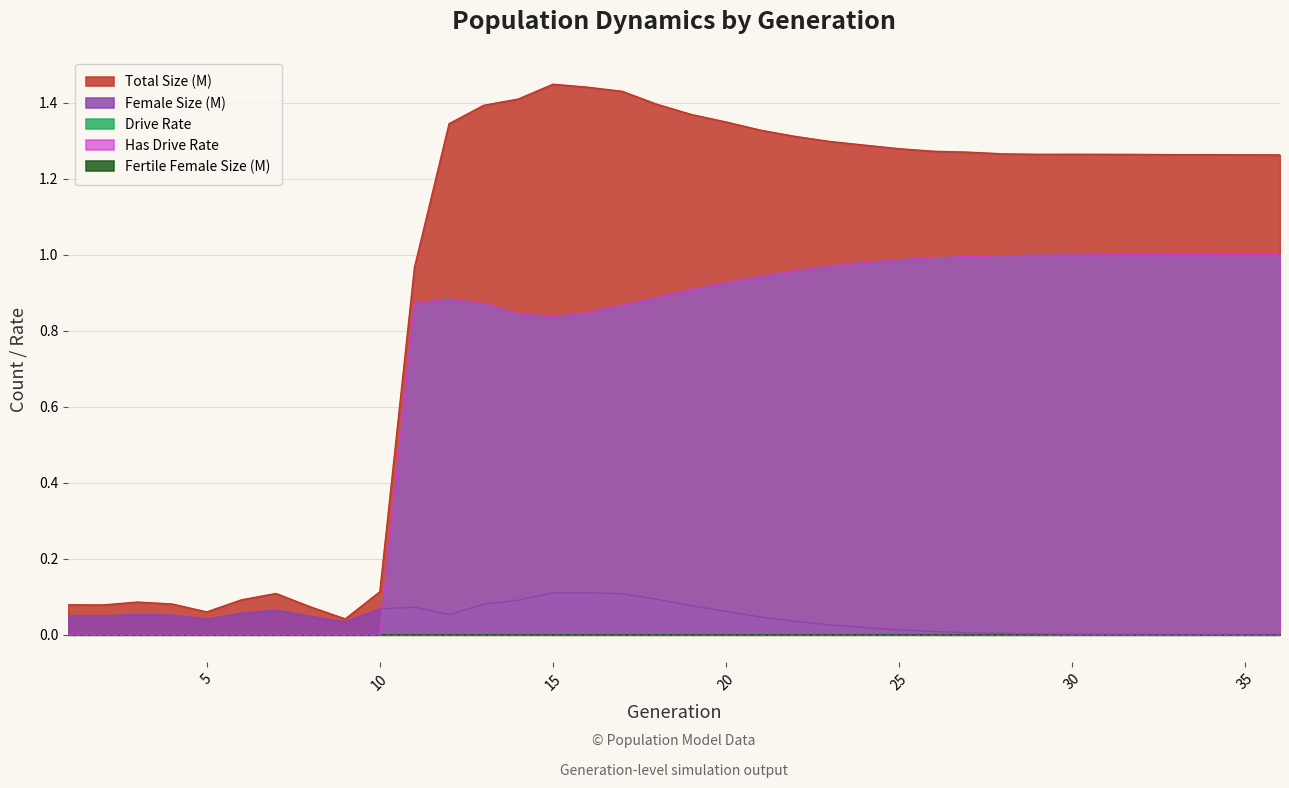

The Female Size series shows 0.1 at 5. True or false?

False